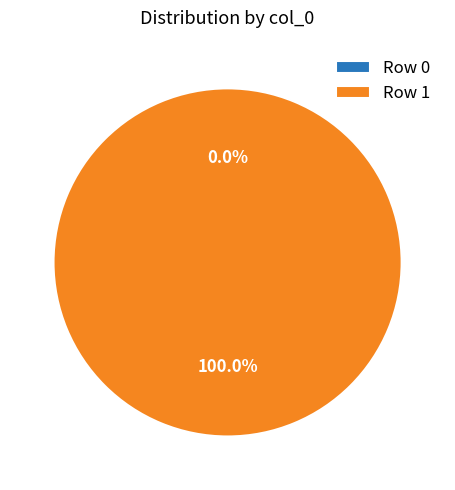

What is the change in value from Row 0 to Row 1?

+1